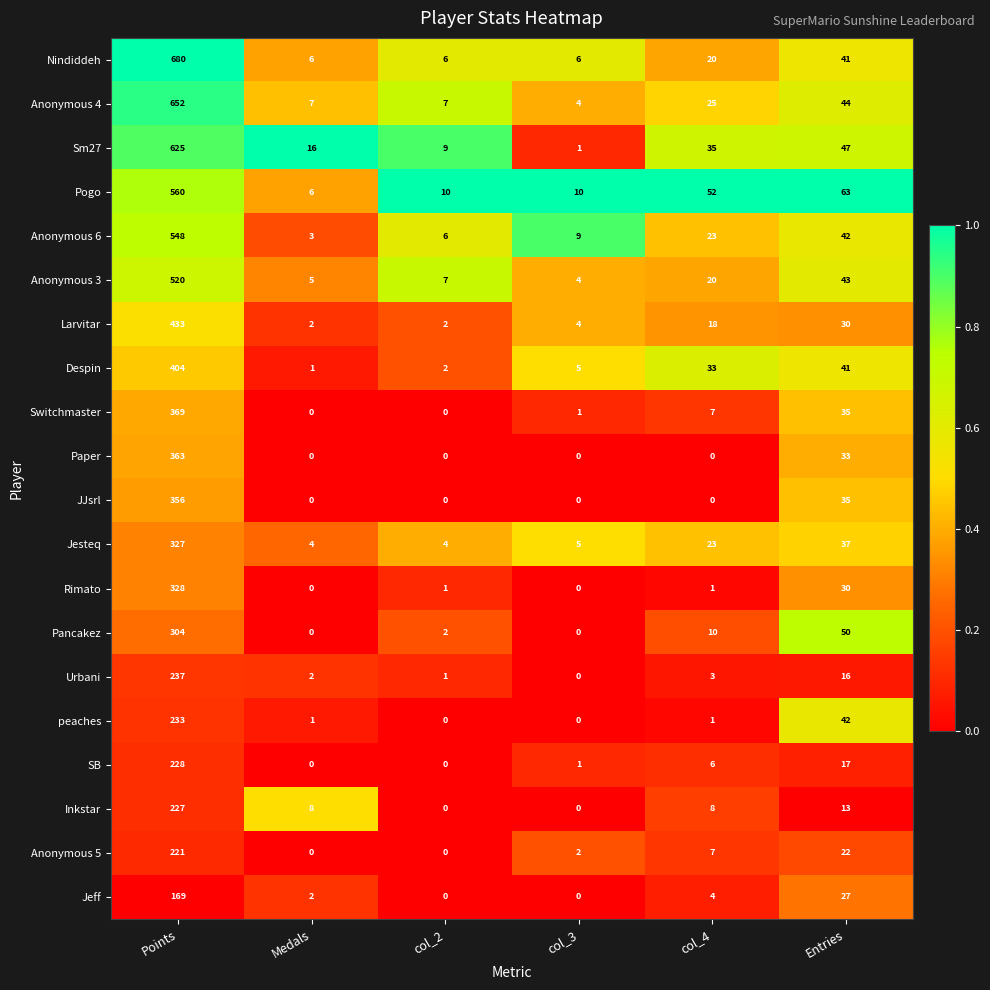

What is the total value across all series at col_2?

57